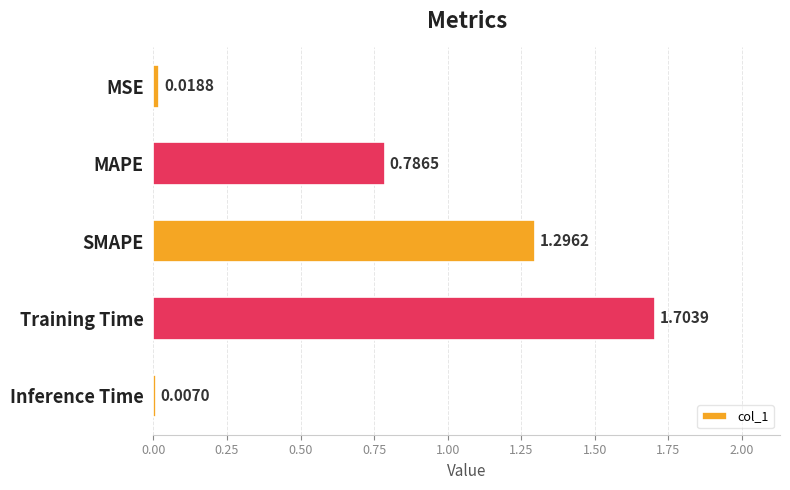

List the labels in order of value, smallest first.

Inference Time, MSE, MAPE, SMAPE, Training Time